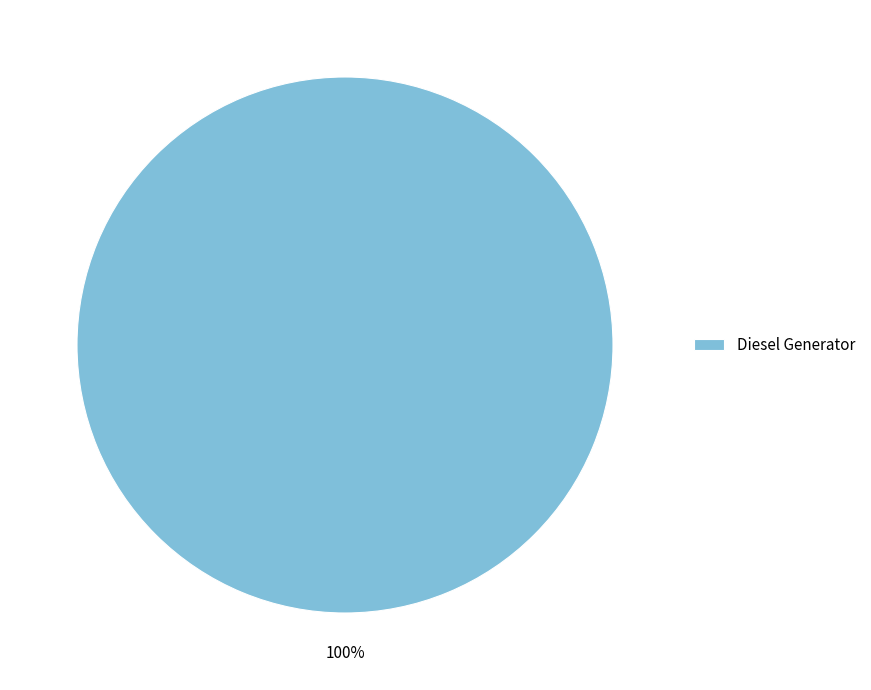

Which slice represents more than half of the pie?

Diesel Generator